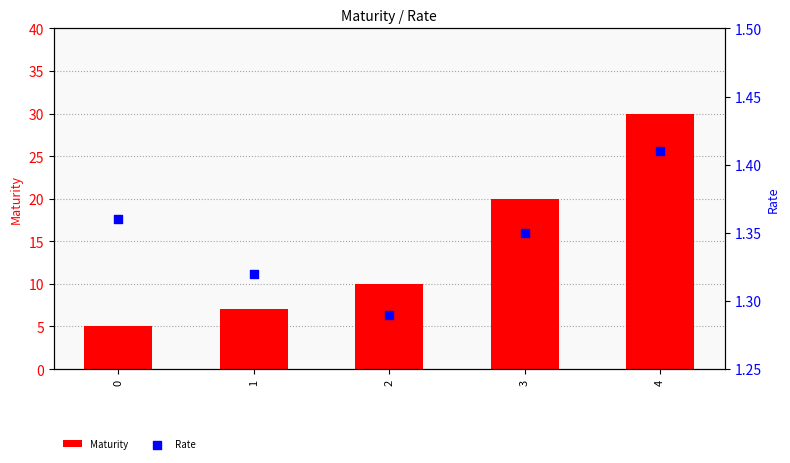

Which series contains the lowest Y value?

Rate